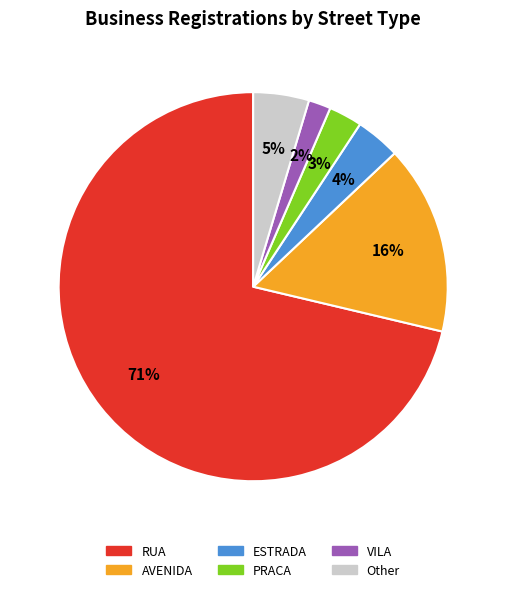

What is the largest slice in the pie chart?

RUA